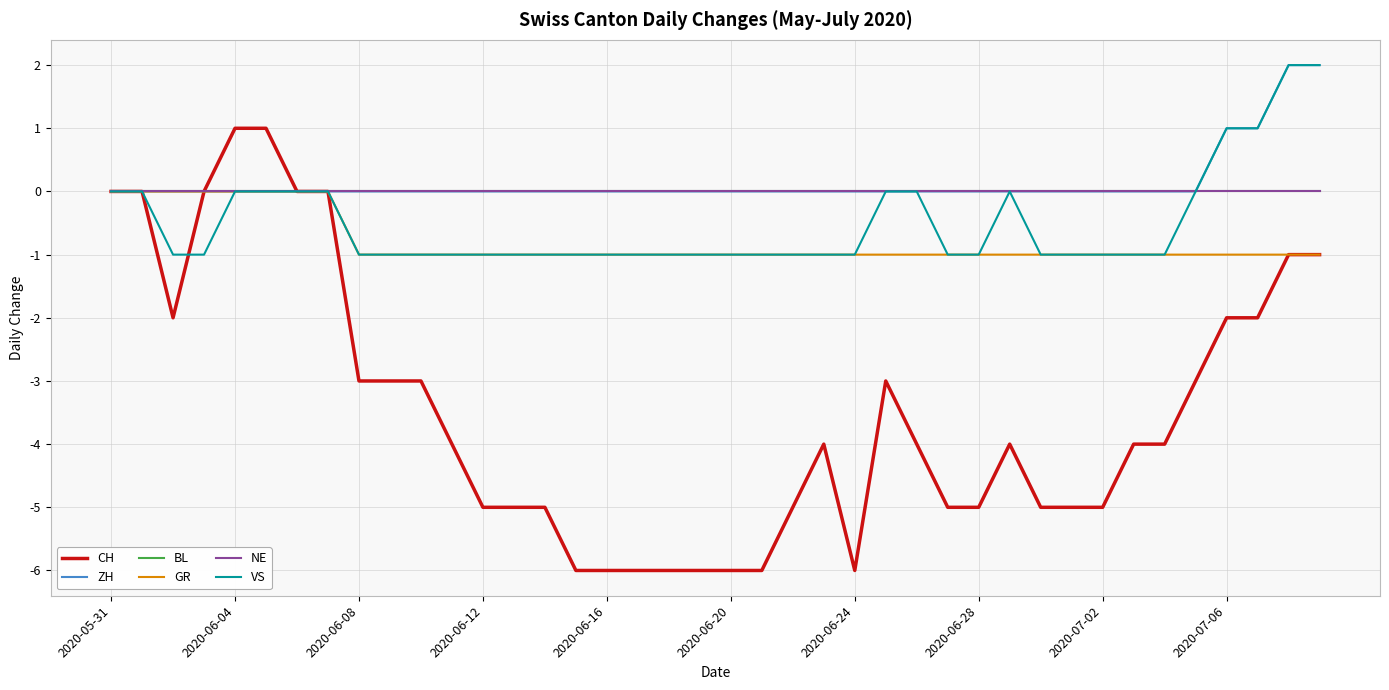

How many VS values are between -1 and 0?

36